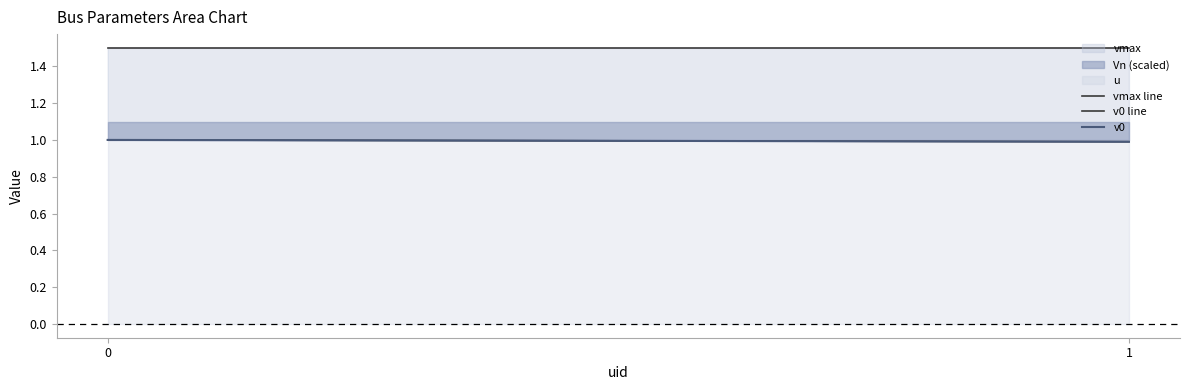

Which series changed the most between 0 and 1?

v0 line